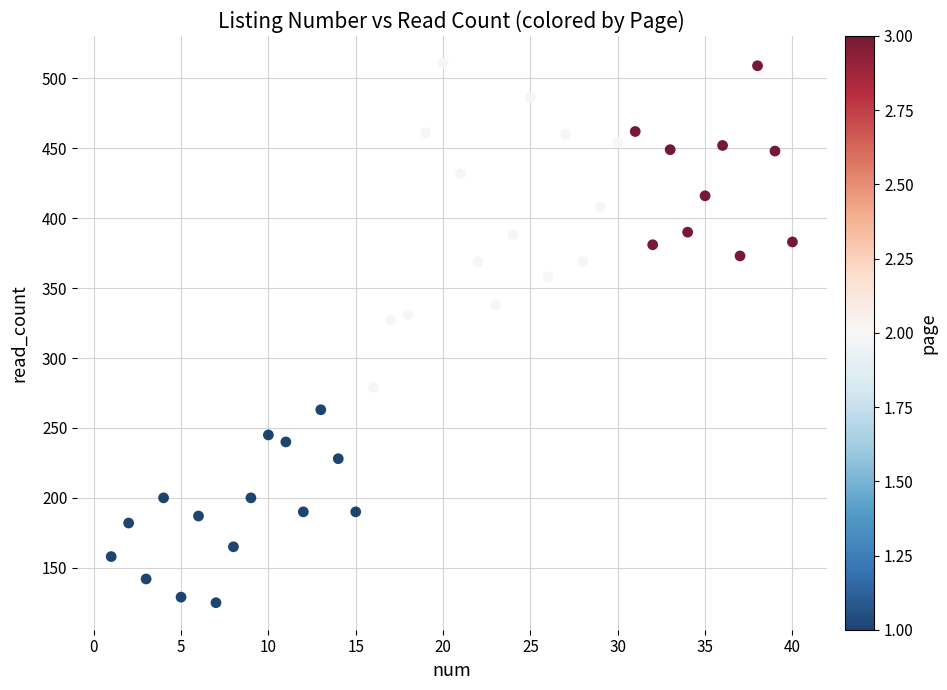

What is the range of Y values (max minus min)?

386